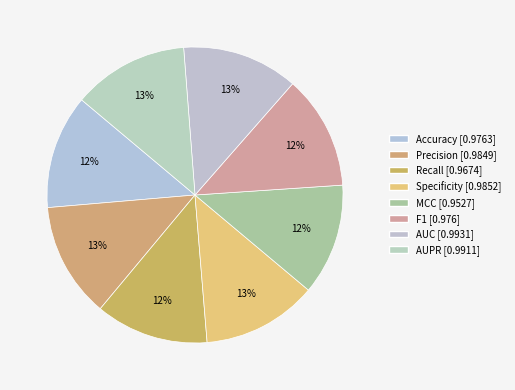

True or false: AUC accounts for 13% of the total.

True